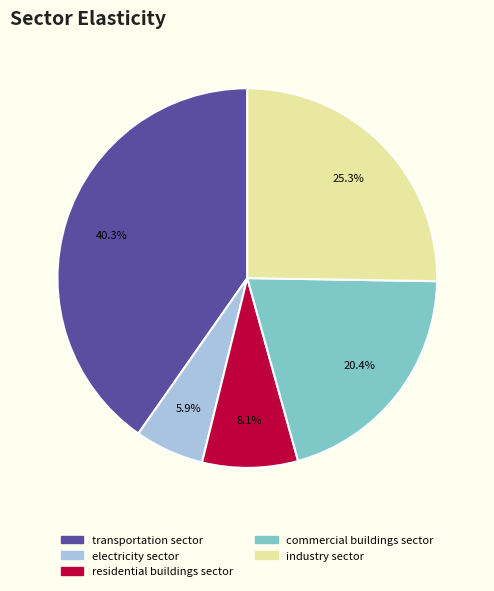

Rank the categories by value from highest to lowest.

transportation sector, industry sector, commercial buildings sector, residential buildings sector, electricity sector